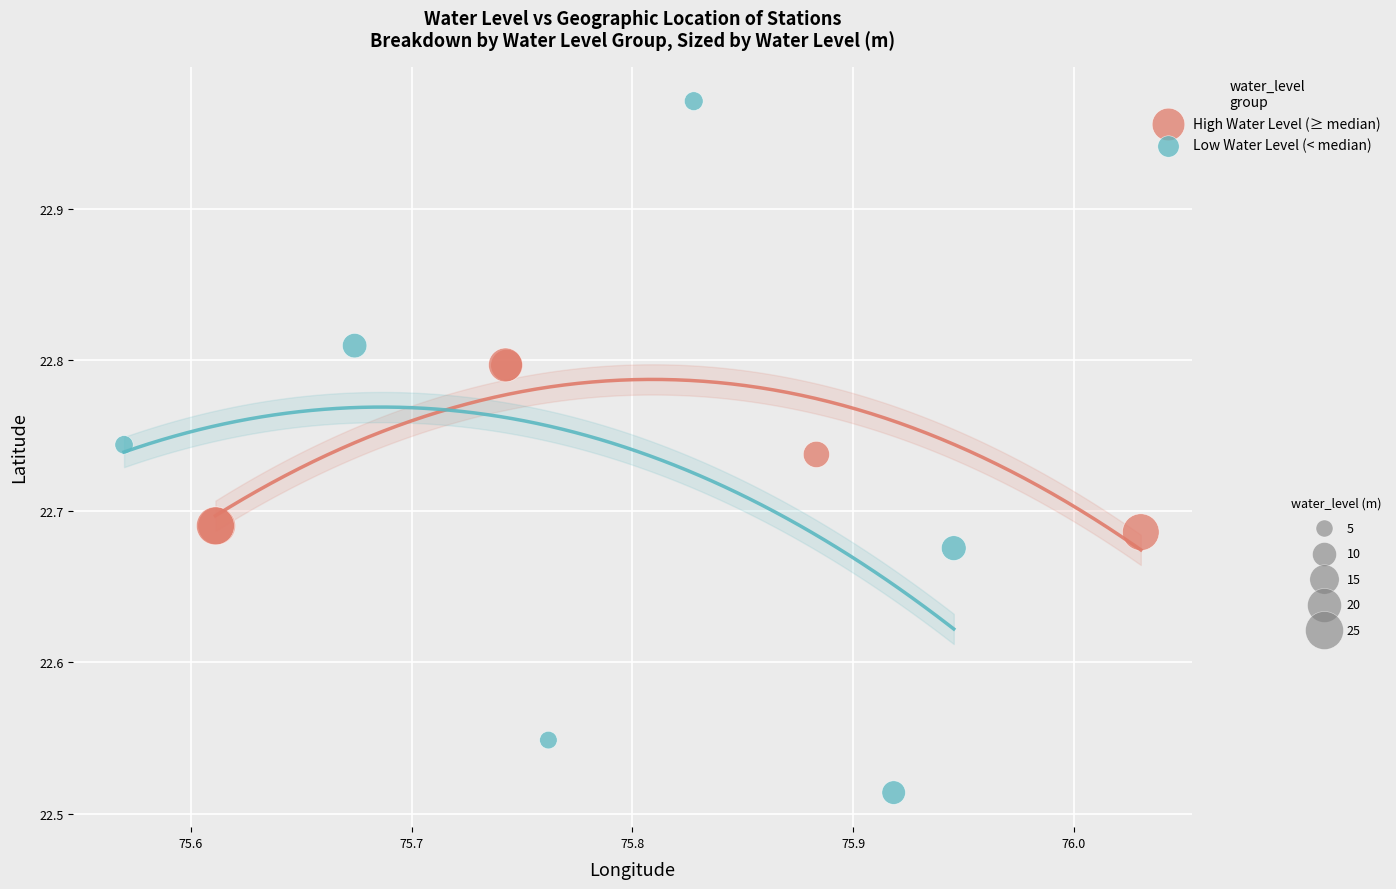

Which series has the largest Y range (max minus min)?

Low Water Level (< median)